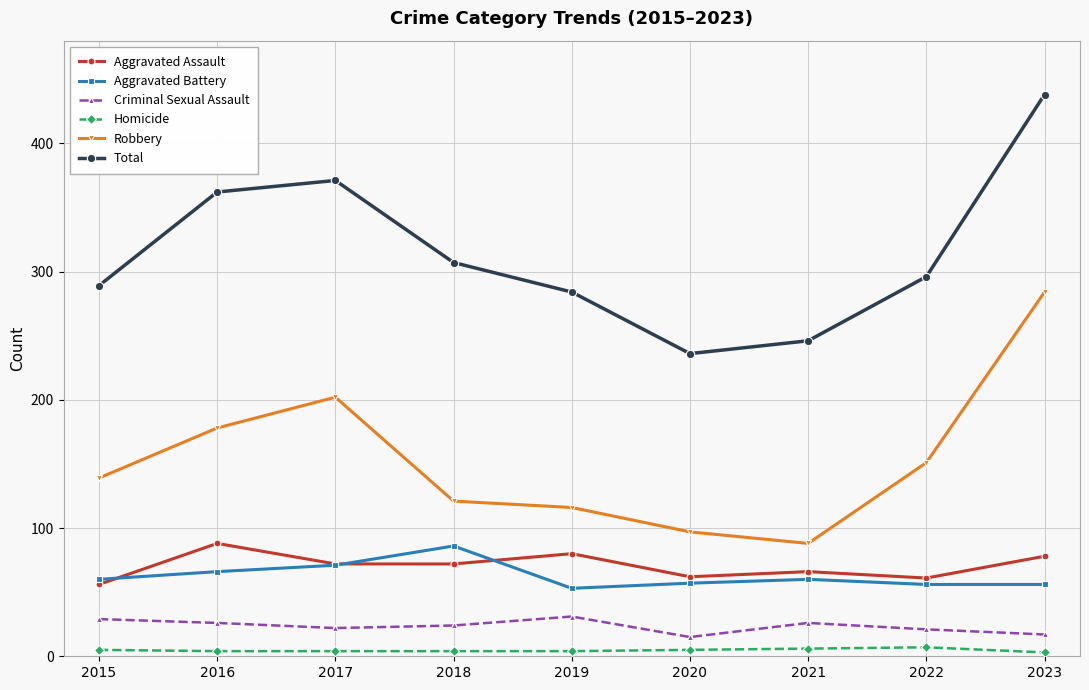

The value of Total at 2020 is 236. True or false?

True